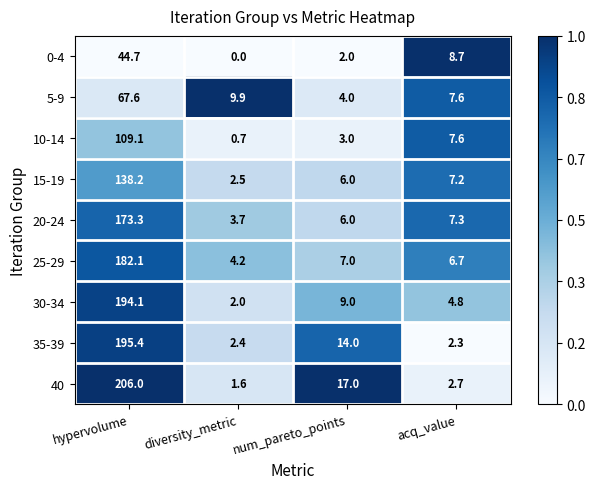

At which label does 40 reach its minimum?

diversity_metric